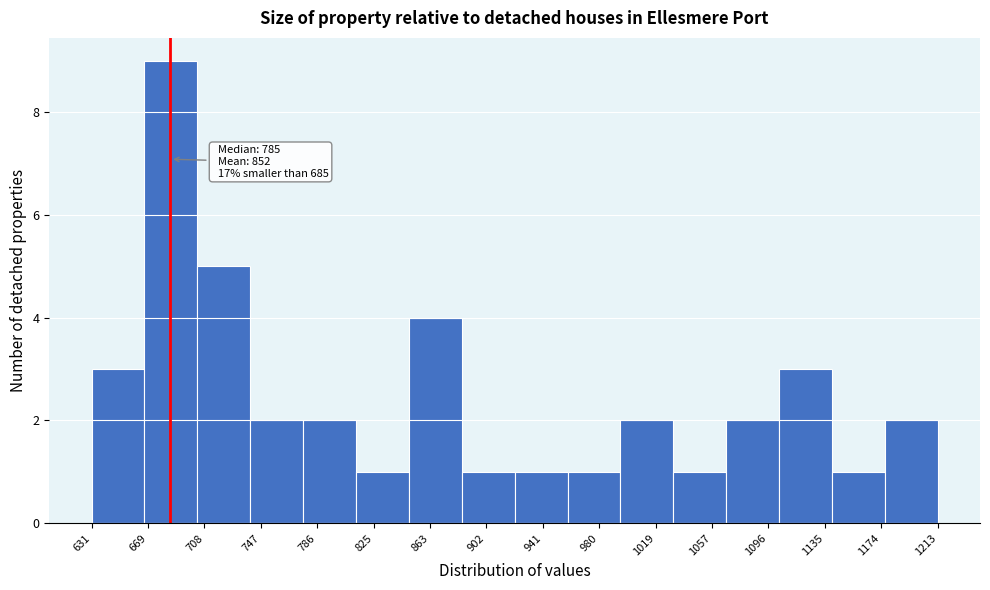

Which range on the x-axis has the tallest bar?

665 to 705